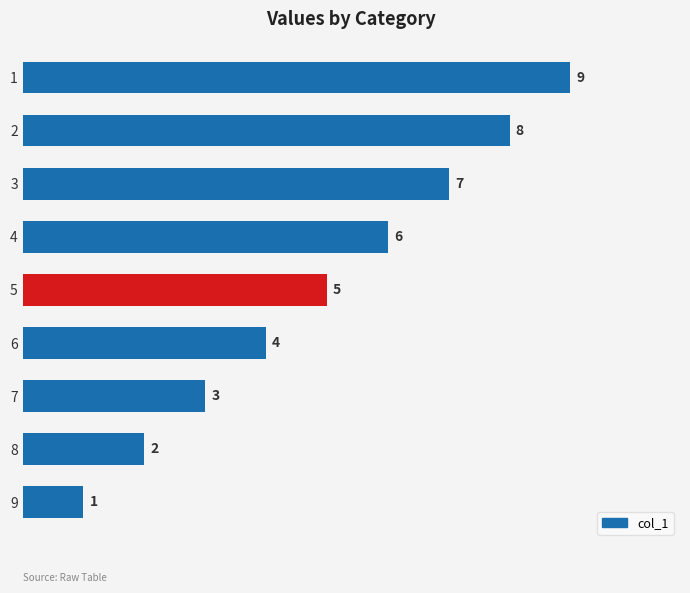

Is it true that the value at 3 is 7?

True